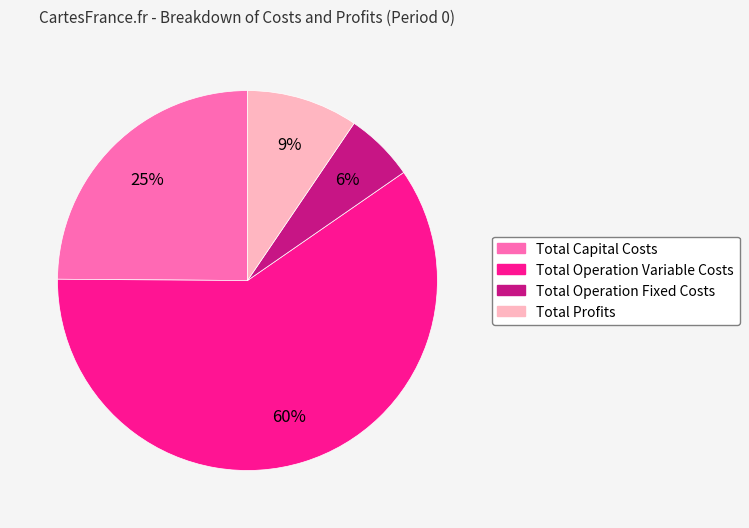

How many segments does this pie chart have?

4